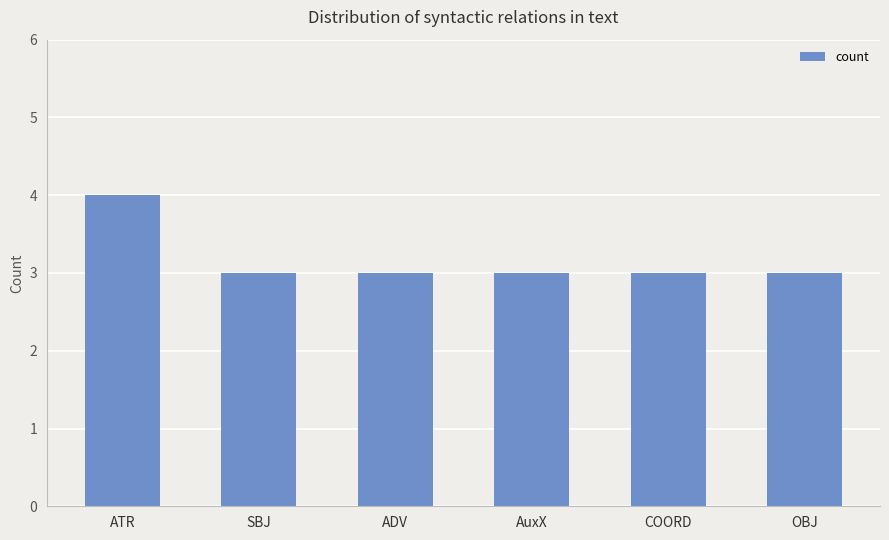

The chart shows a value of 3 at AuxX. True or false?

True